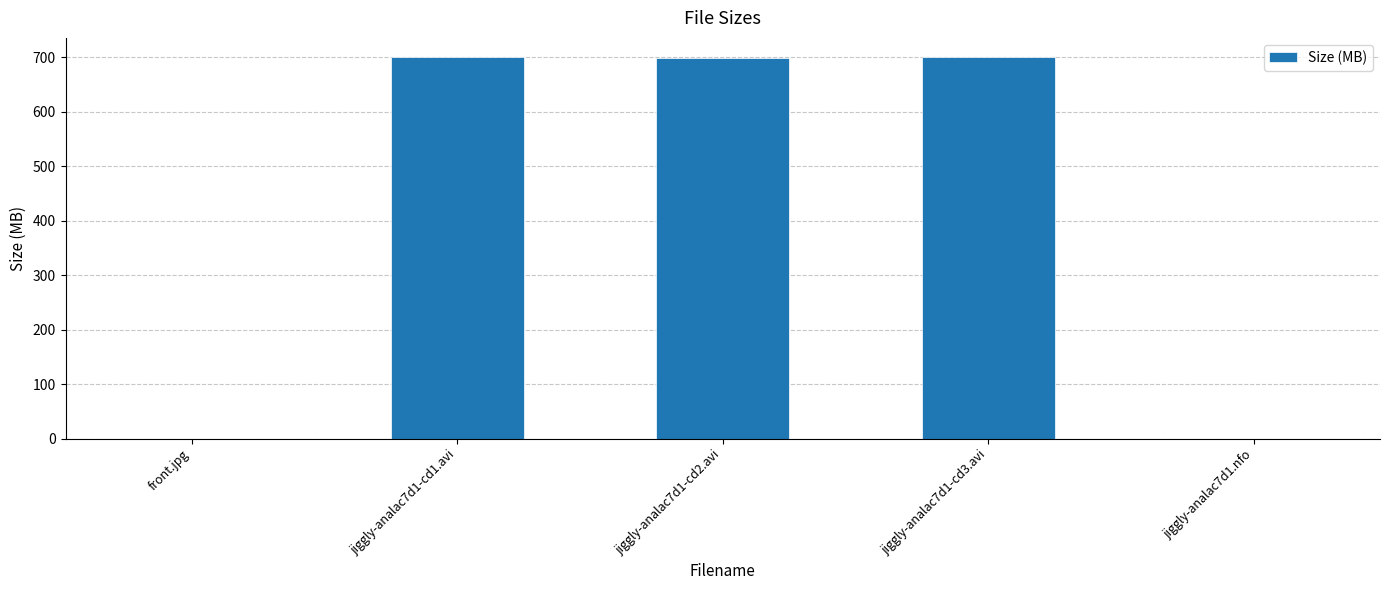

Count the number of data series in this chart.

1